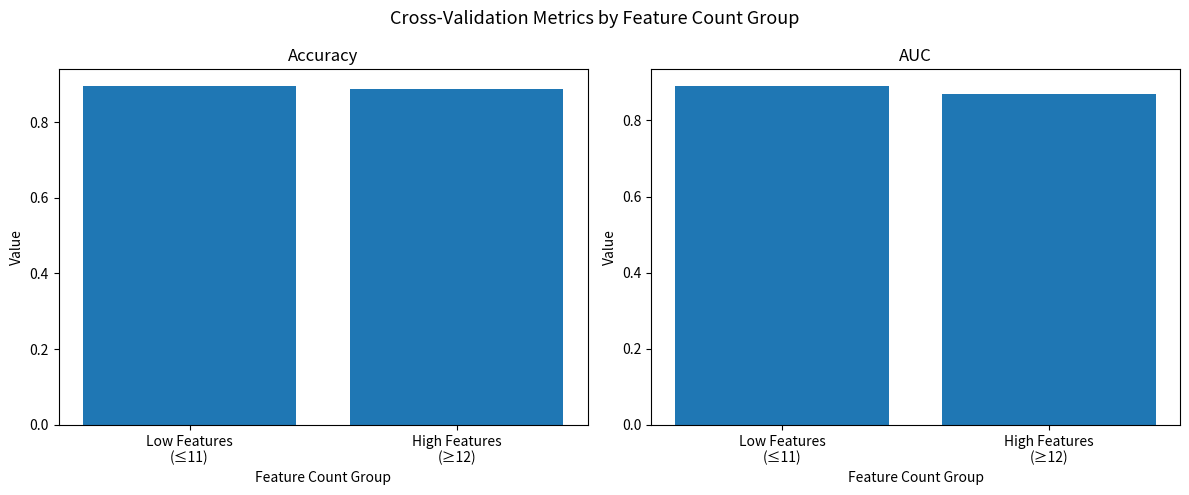

What position from the right is Low Features
(≤11)?

2